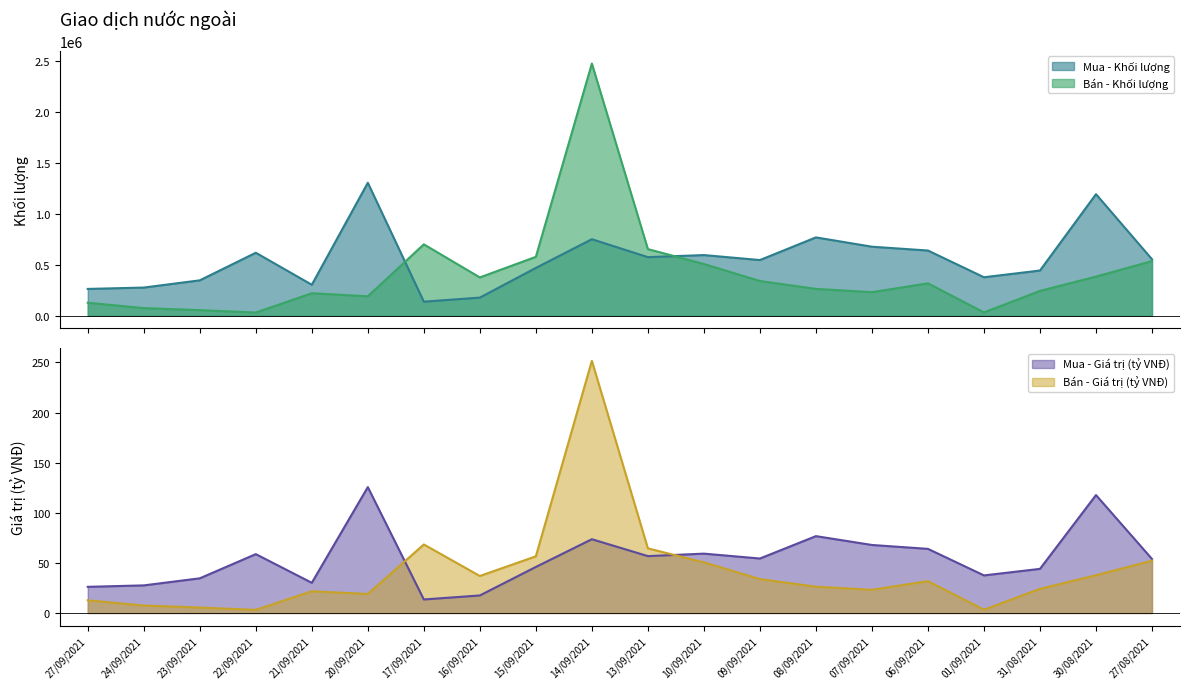

Where is the first local maximum for Mua - Khối lượng?

22/09/2021